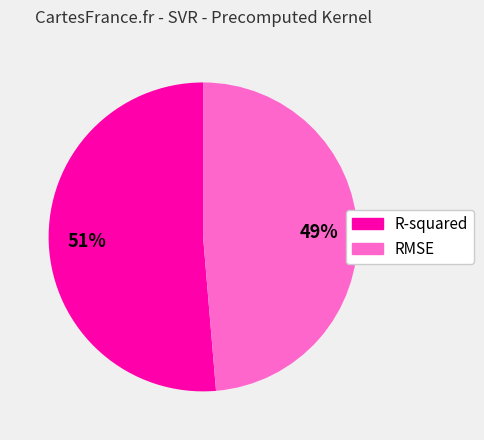

Which category has the smallest portion of the pie?

RMSE